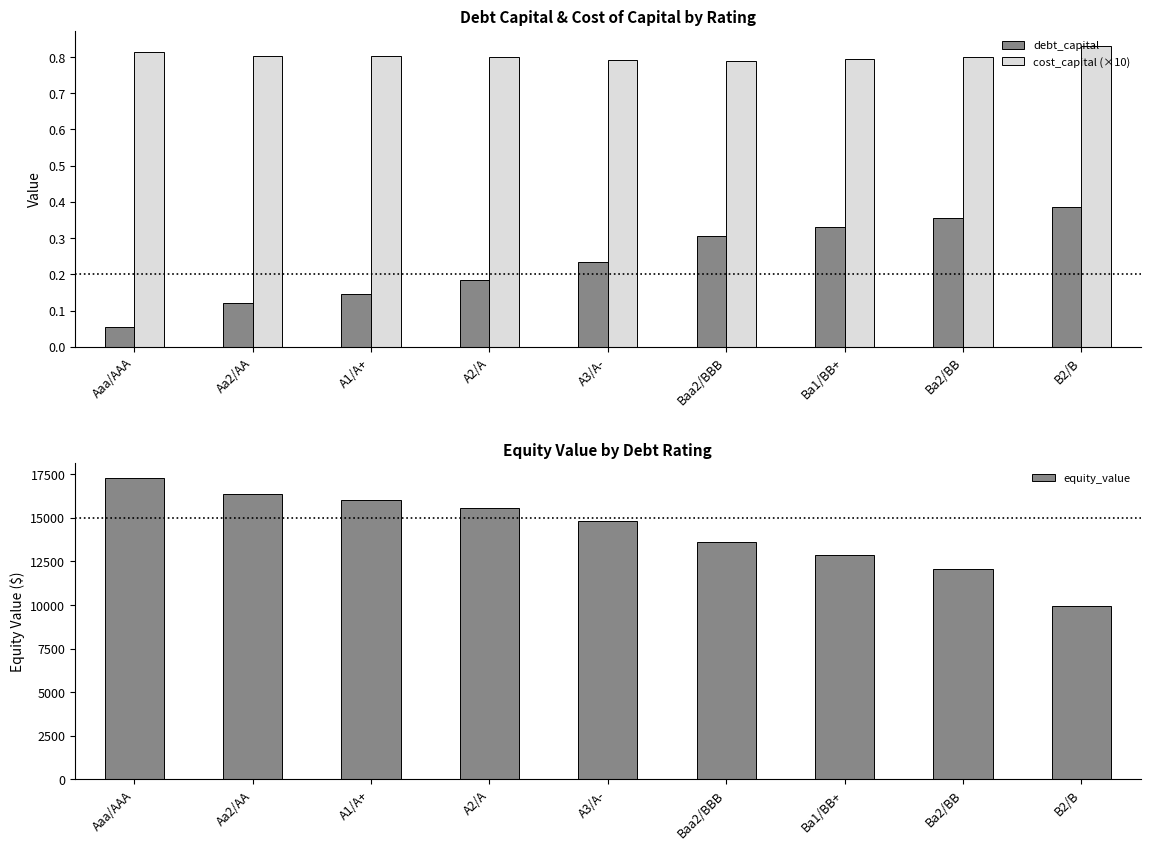

At which category is the sum across all series the highest?

Aaa/AAA